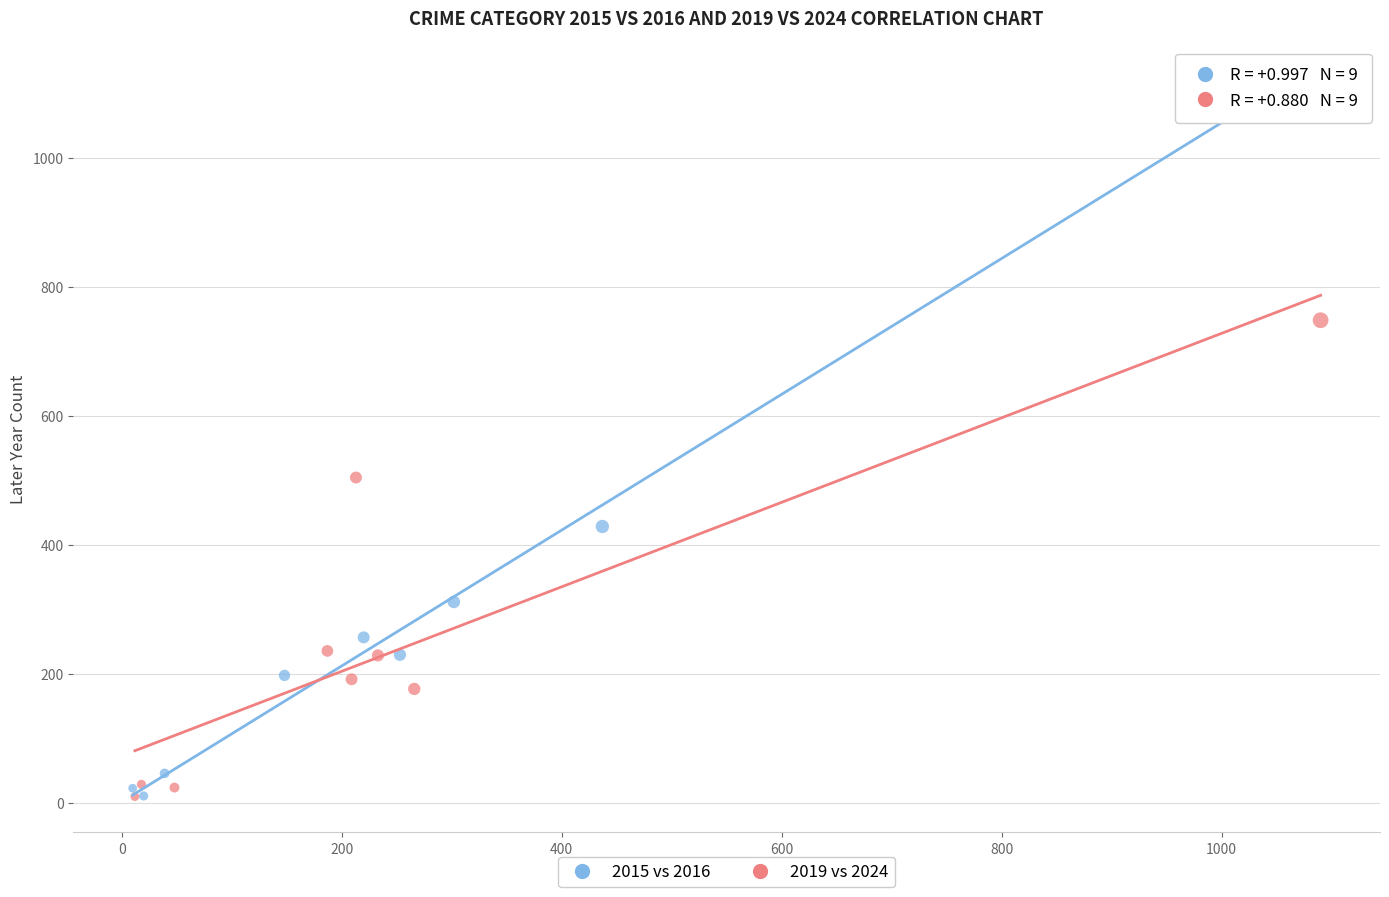

Which series reaches the maximum Y coordinate?

2015 vs 2016